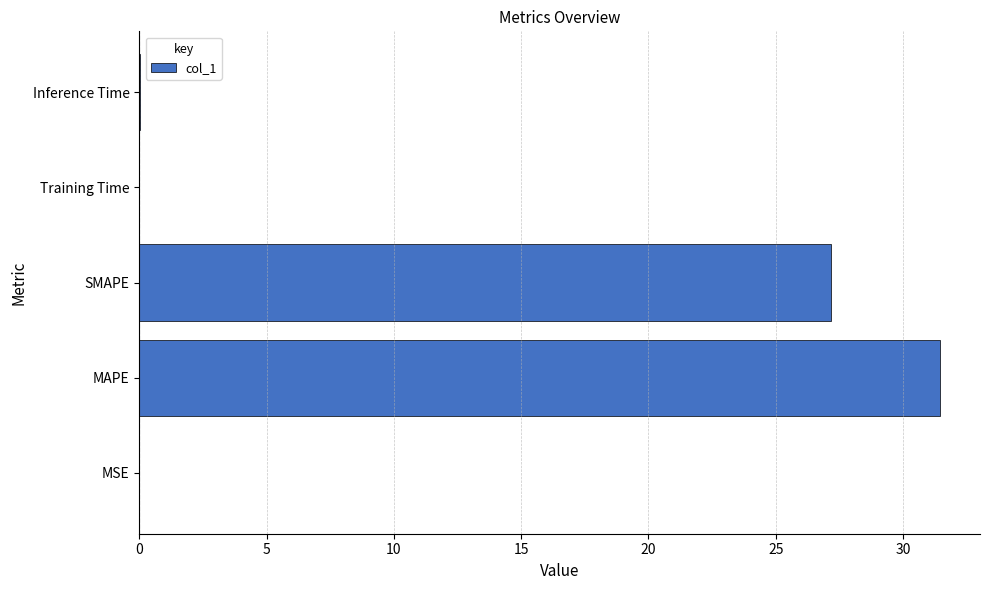

At which label is the value closest to 15?

SMAPE